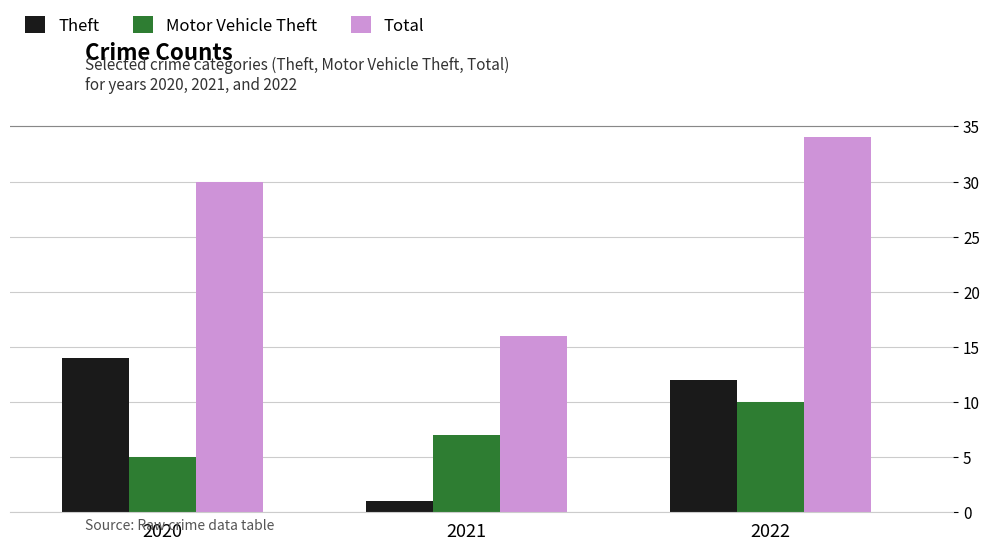

Rank the series by their maximum value, from highest to lowest.

Total, Theft, Motor Vehicle Theft